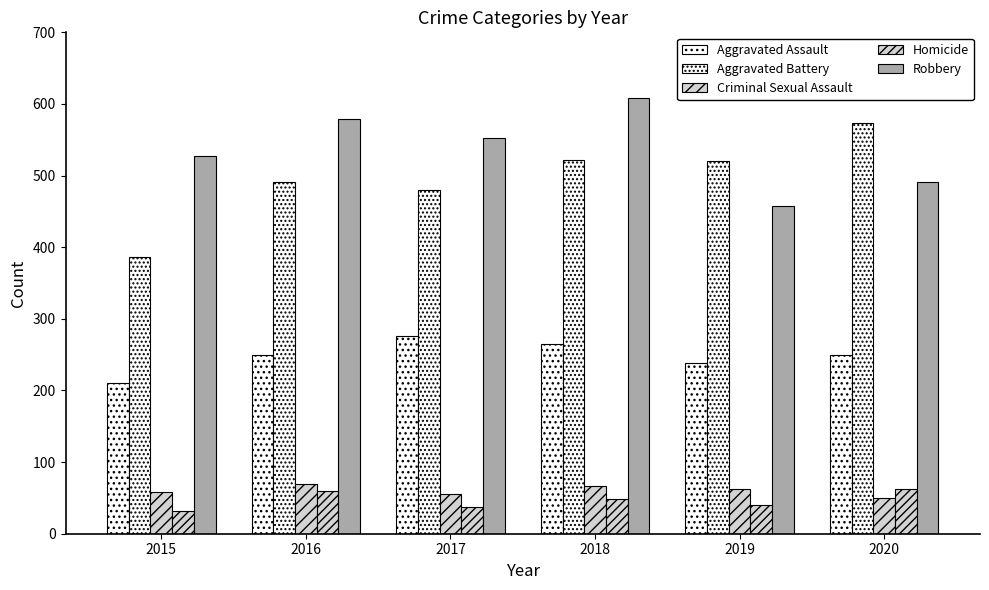

How many groups of bars are there?

6